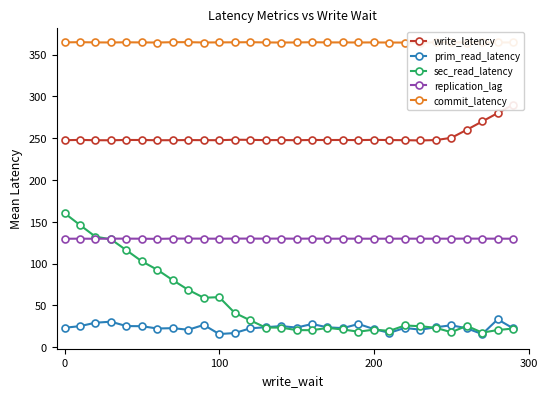

How many interior local peaks does the commit_latency series have?

8